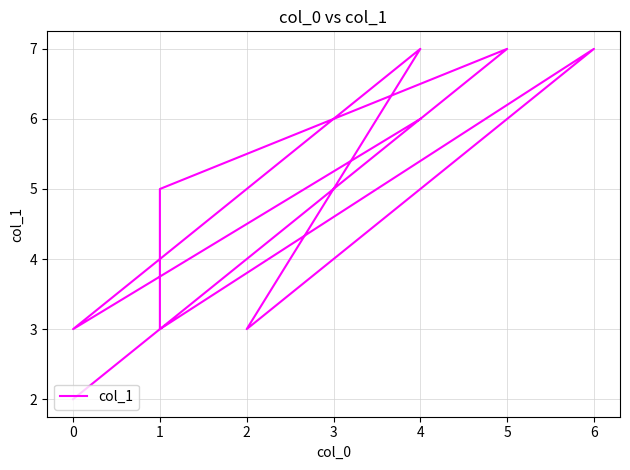

Between 6 and 5, which is larger?

6